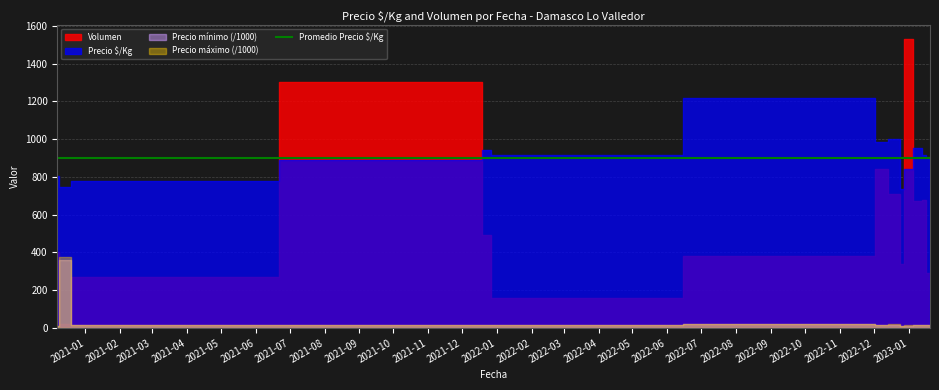

What position from the right is 2021-12-14?

11